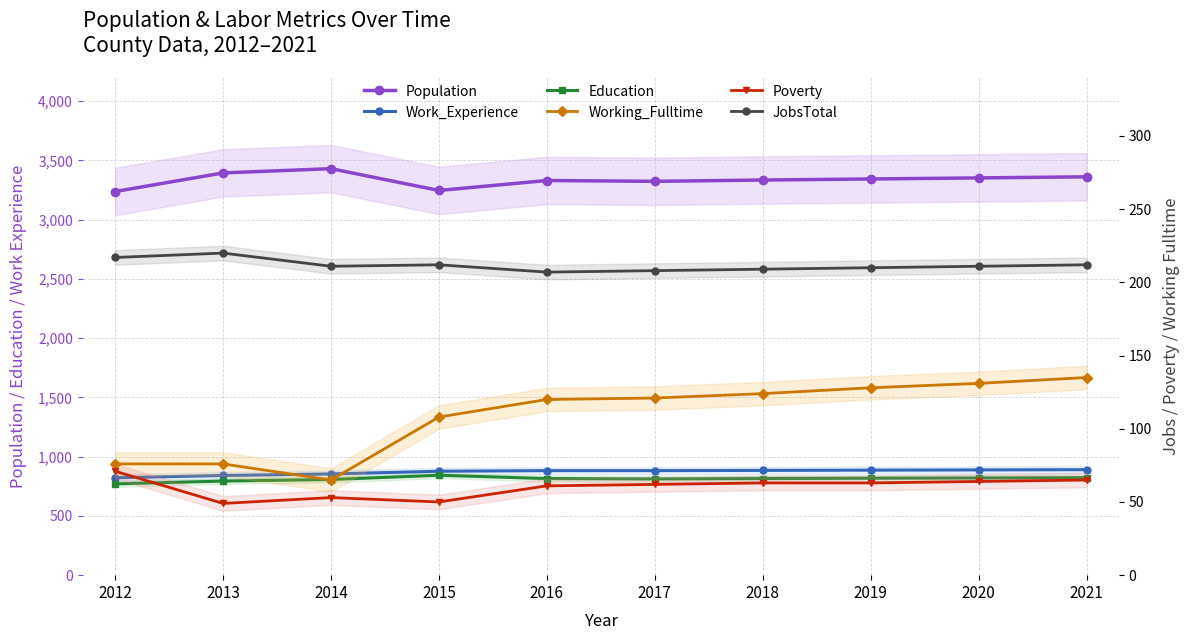

How many categories are shown in the chart?

10